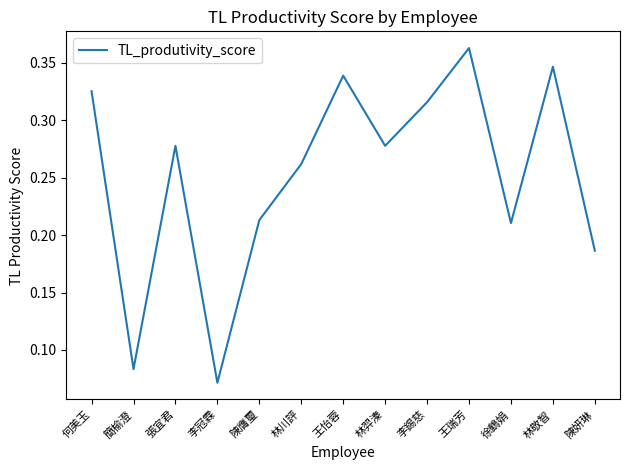

Count the values in the range 0 to 1.

13